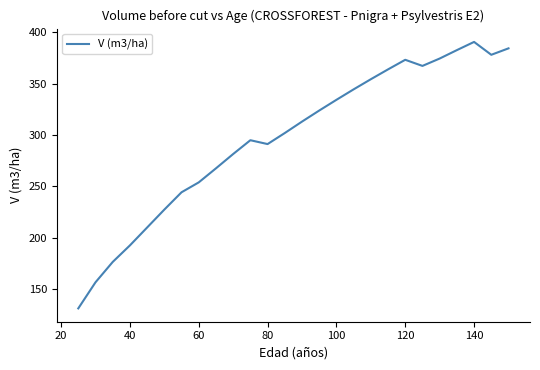

What is the maximum value shown in the chart?

390.5